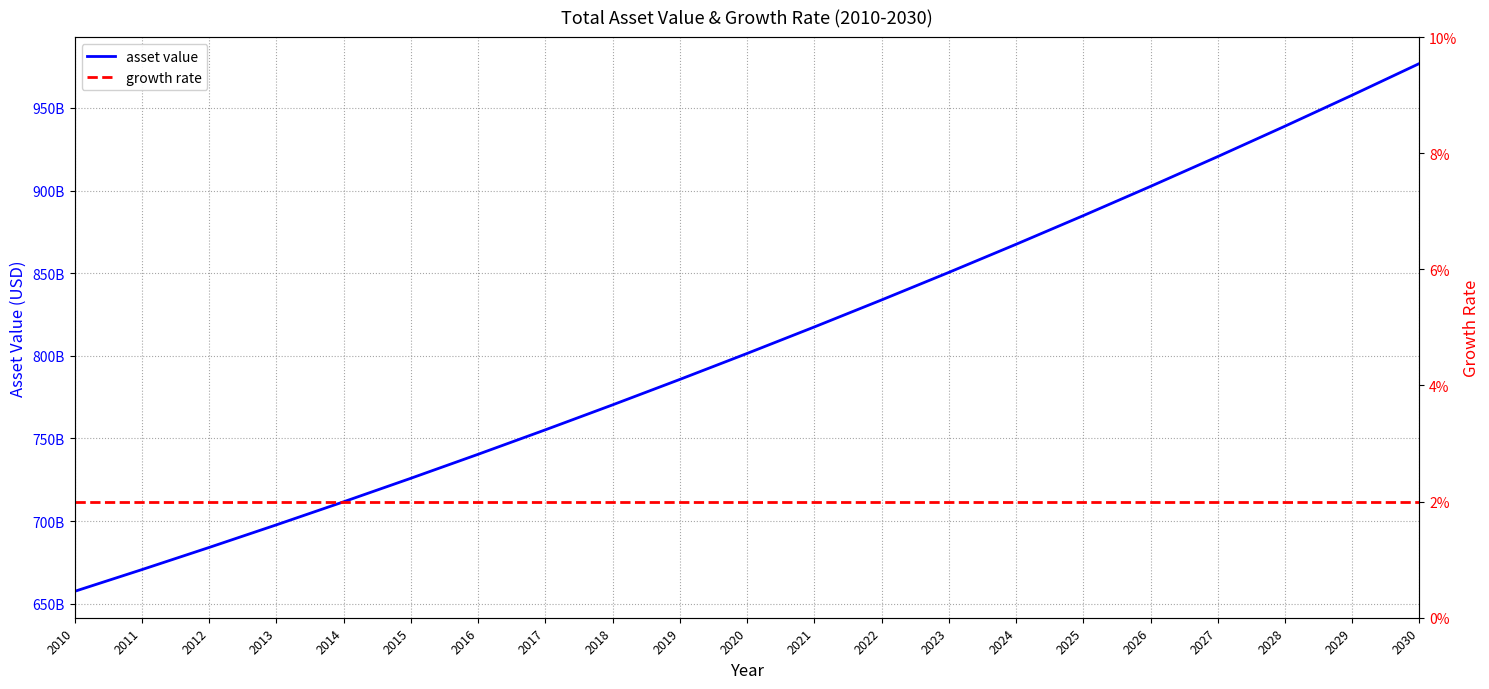

How many series are shown in this chart?

2